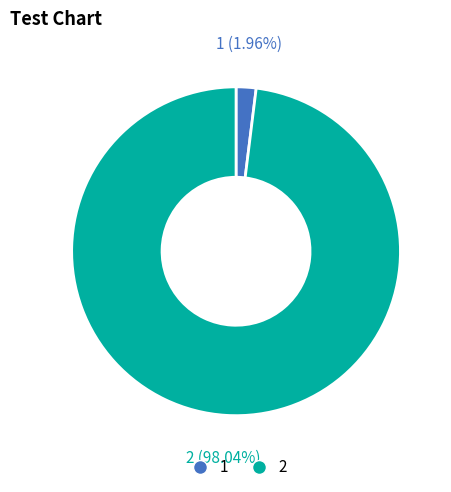

To the nearest percent, what is the average slice percentage?

50%